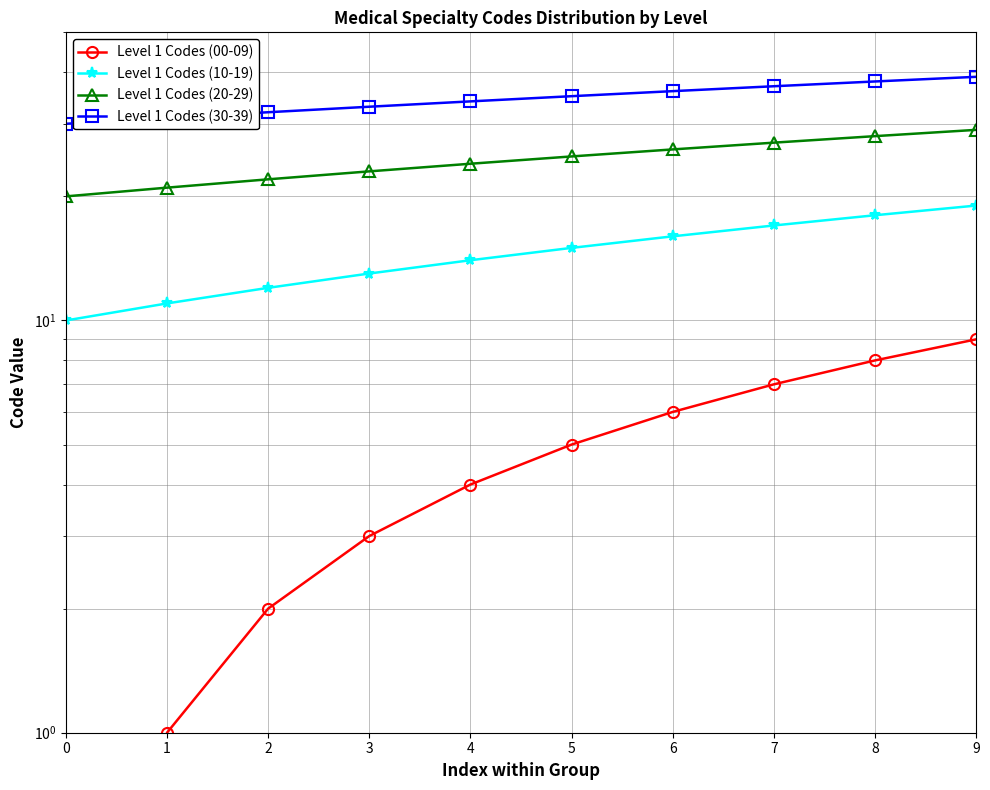

True or false: Level 1 Codes (30-39) has more than 0 interior local peaks.

False